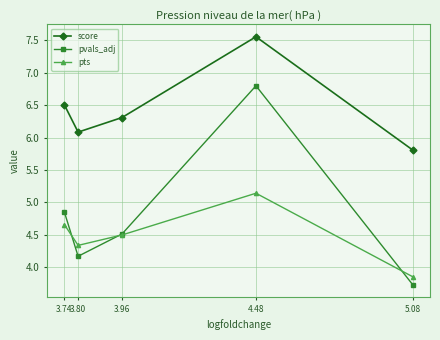

What is the label of the 3rd point from the right?

3.96